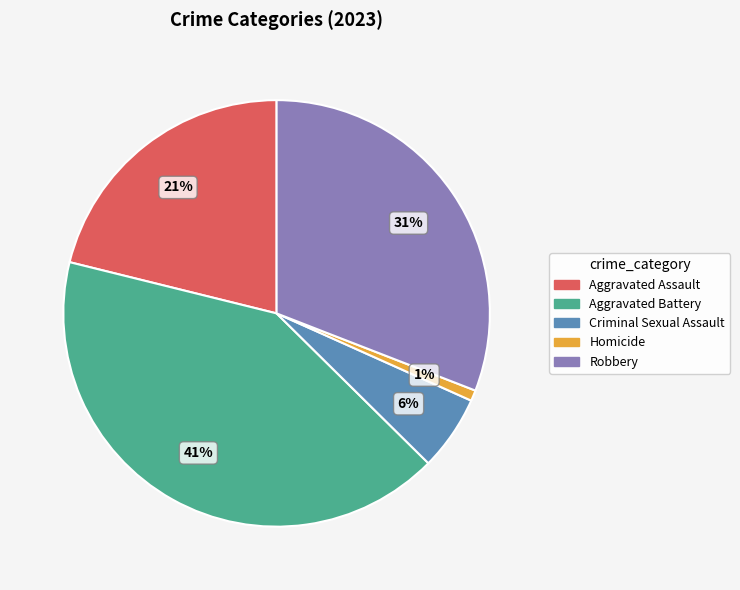

How many slices are in this pie chart?

5